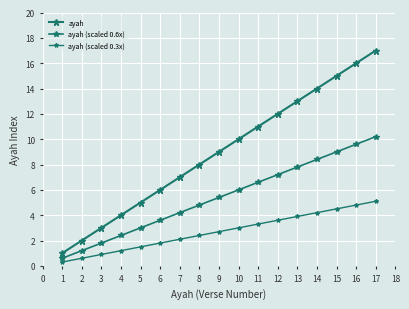

Which series has the largest total across all categories?

ayah